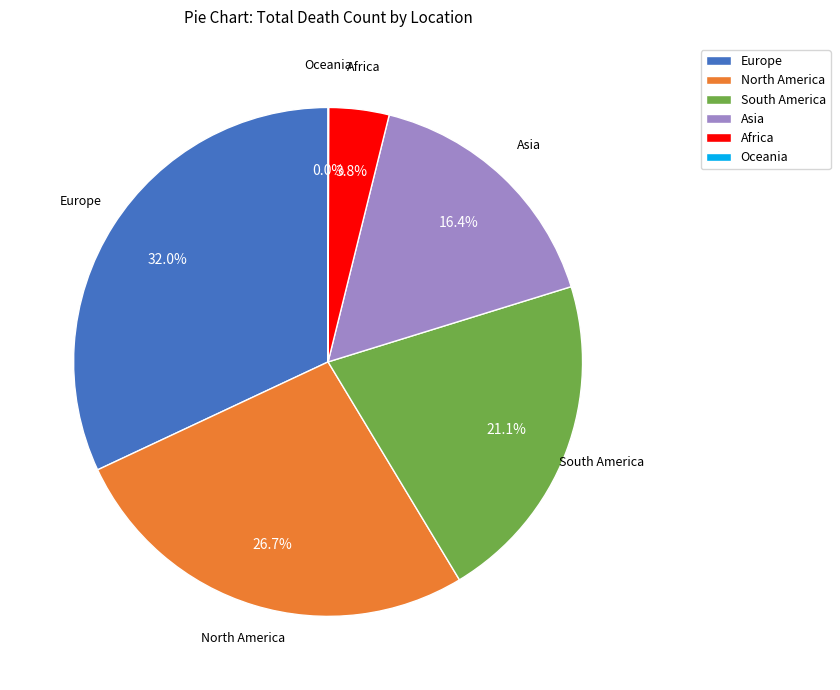

Is South America the majority of the pie?

No